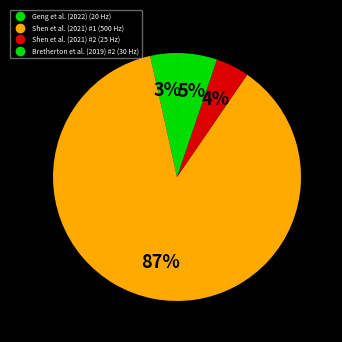

How many slices are in this pie chart?

4